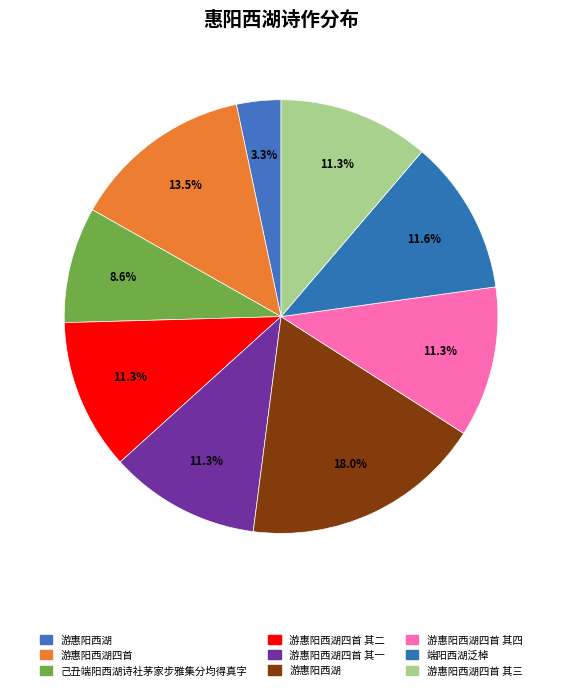

How many slices are in this pie chart?

9